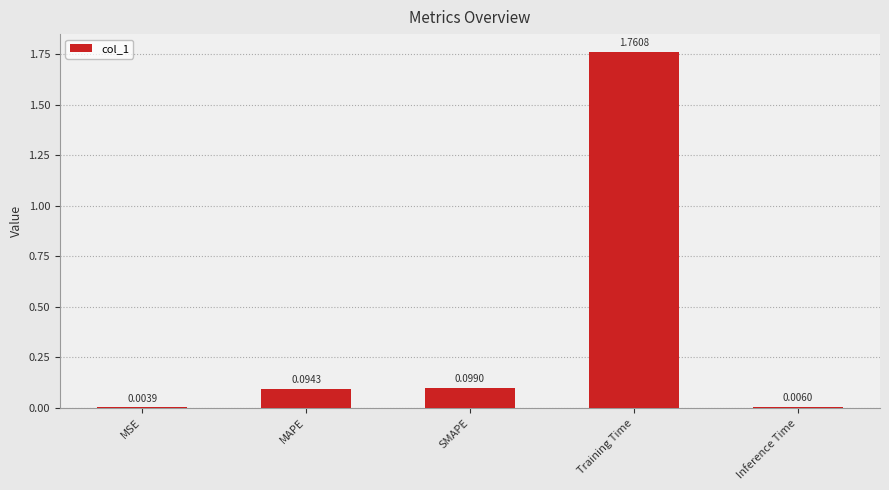

What is the change in value from SMAPE to Inference Time?

-0.1